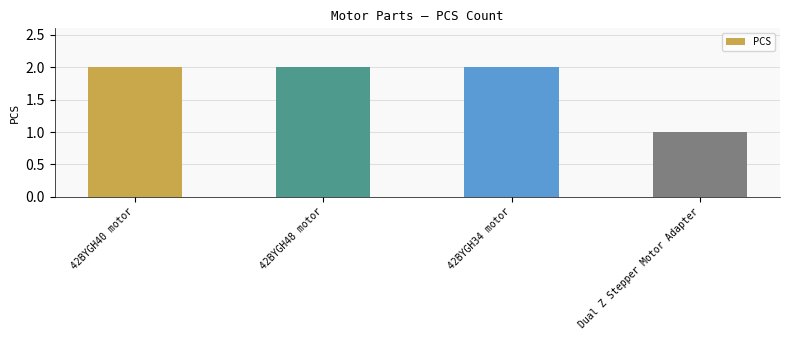

The chart shows a value of 0 at Dual Z Stepper Motor Adapter. True or false?

False